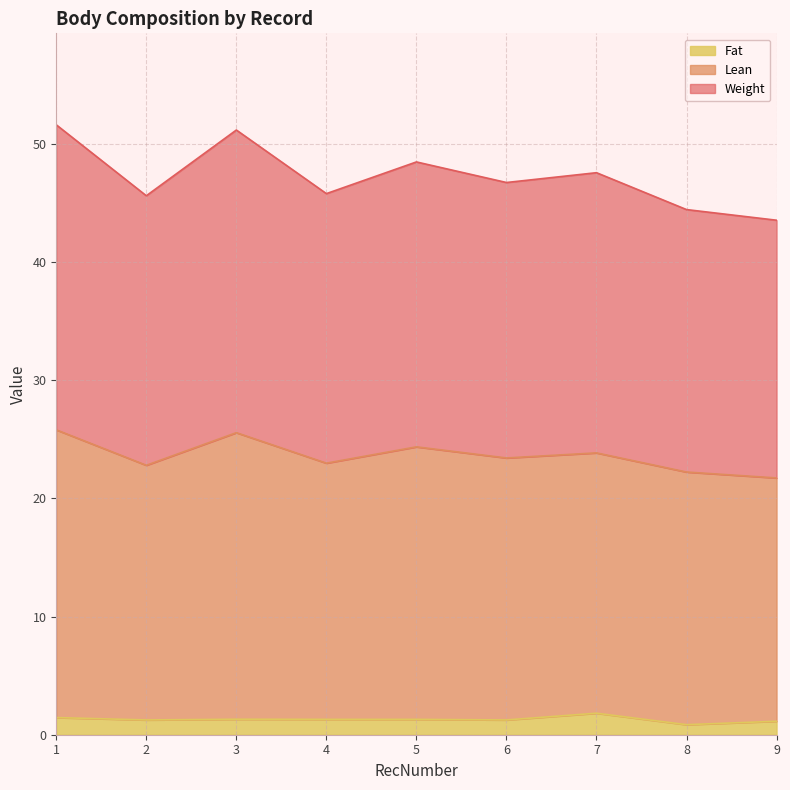

The Fat series shows 1.3 at 4. True or false?

True